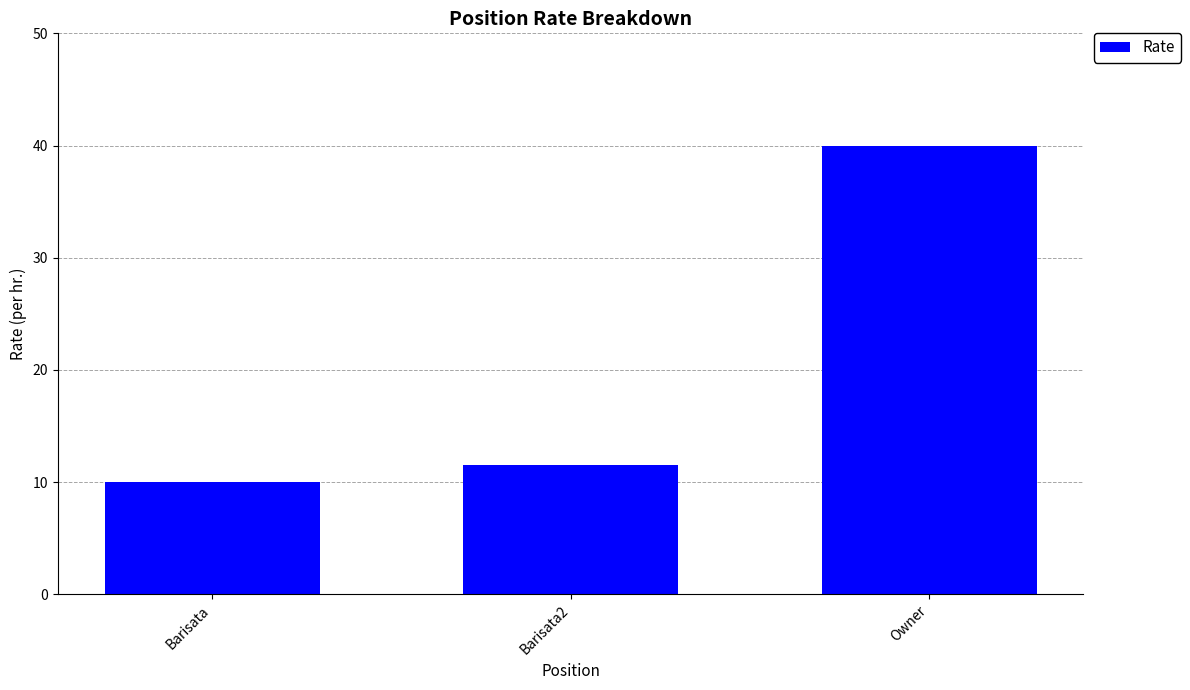

At which category does the chart reach its minimum across all series?

Barisata